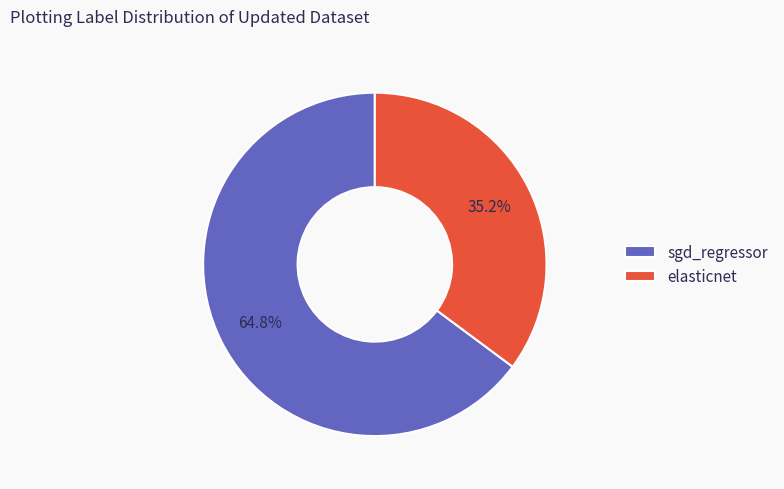

How many segments does this pie chart have?

2